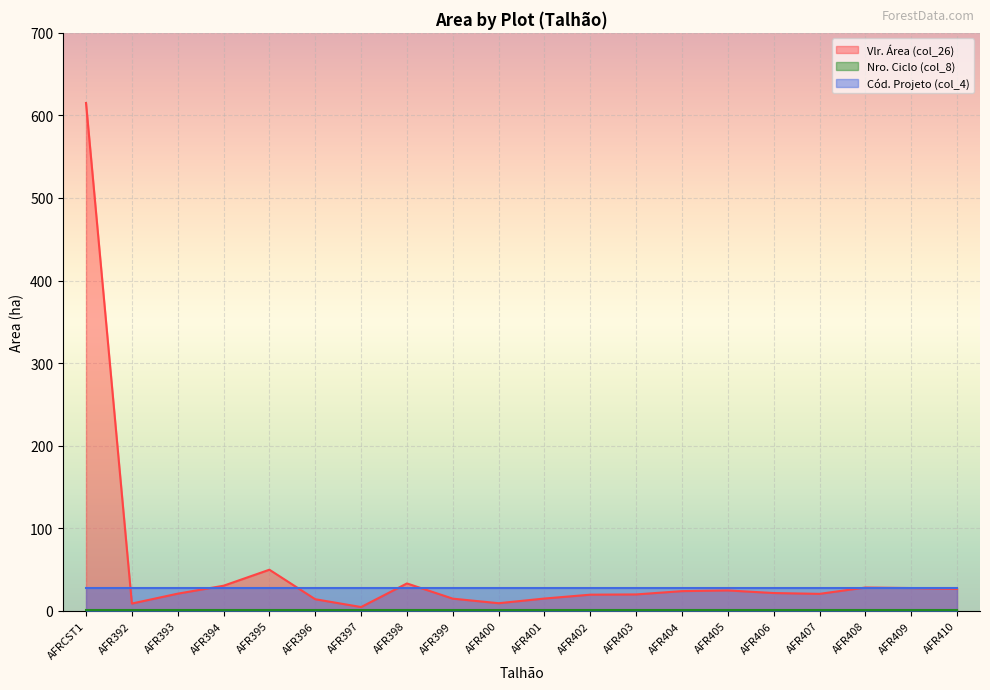

Is it true that Cód. Projeto (col_4) equals 28.0 at AFR394?

True